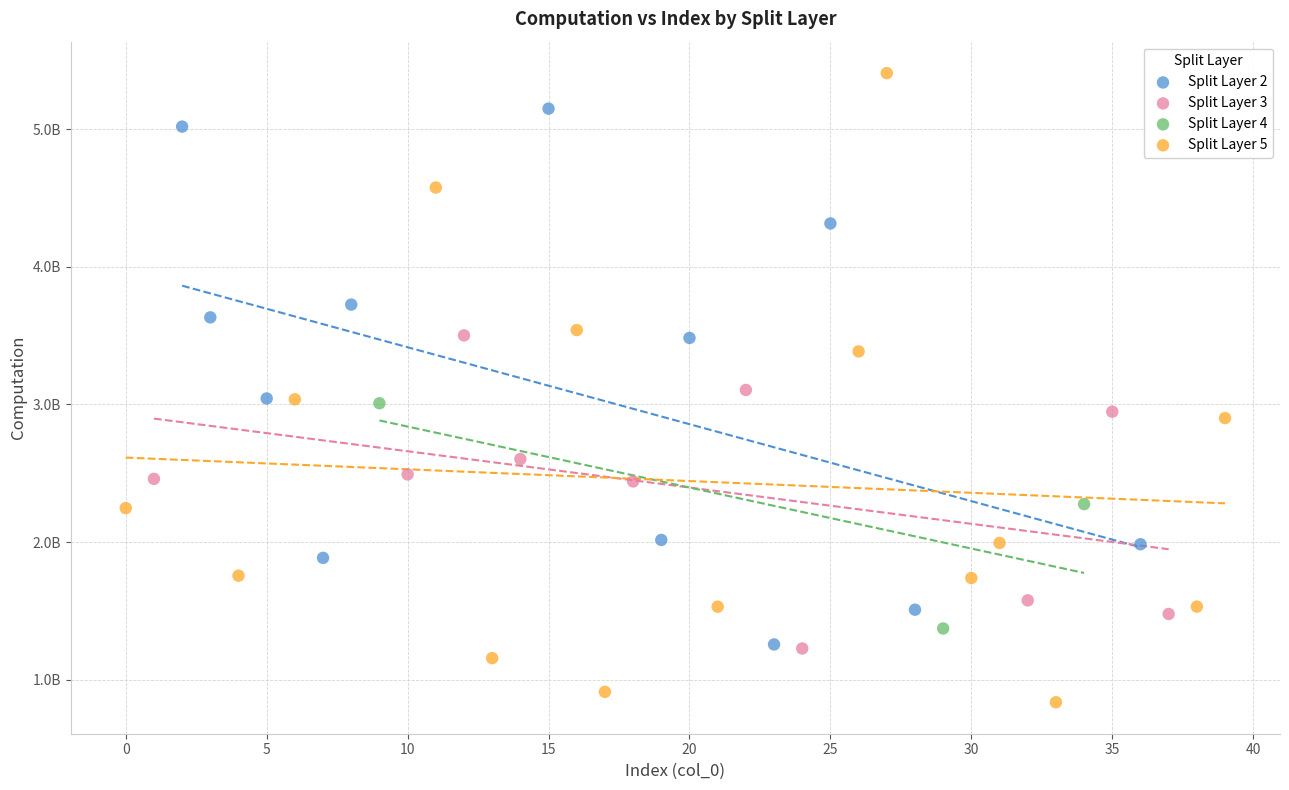

What are all the series names shown in the legend?

Split Layer 2, Split Layer 3, Split Layer 4, Split Layer 5